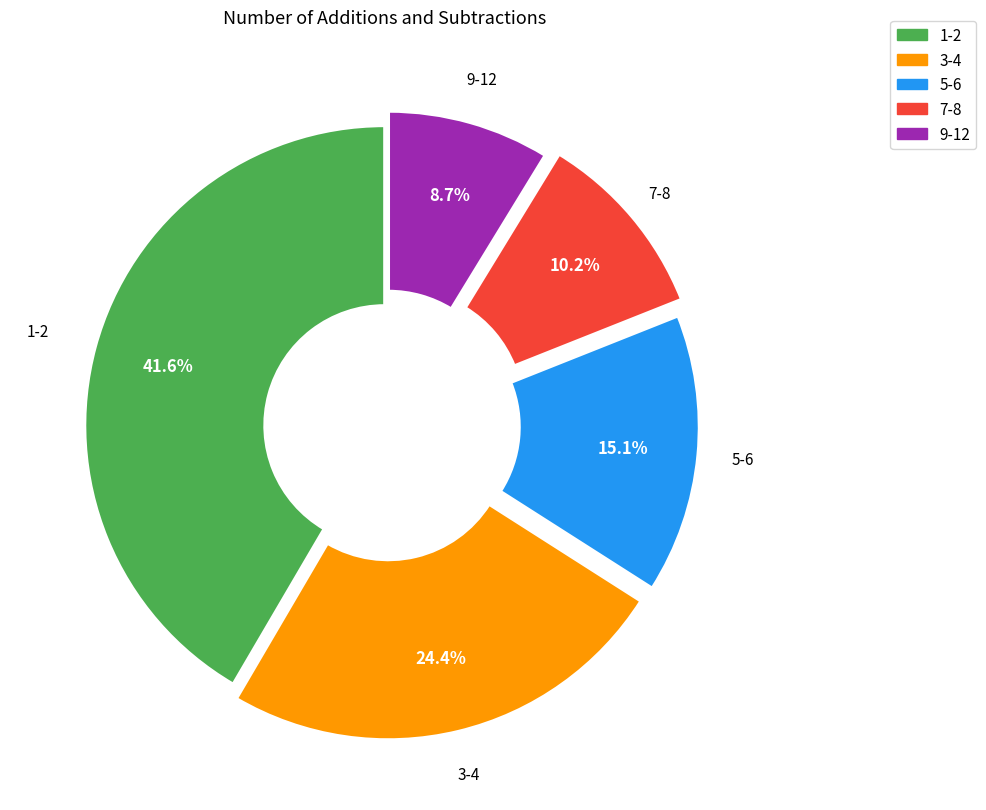

Is there any slice that represents more than half of the pie?

No